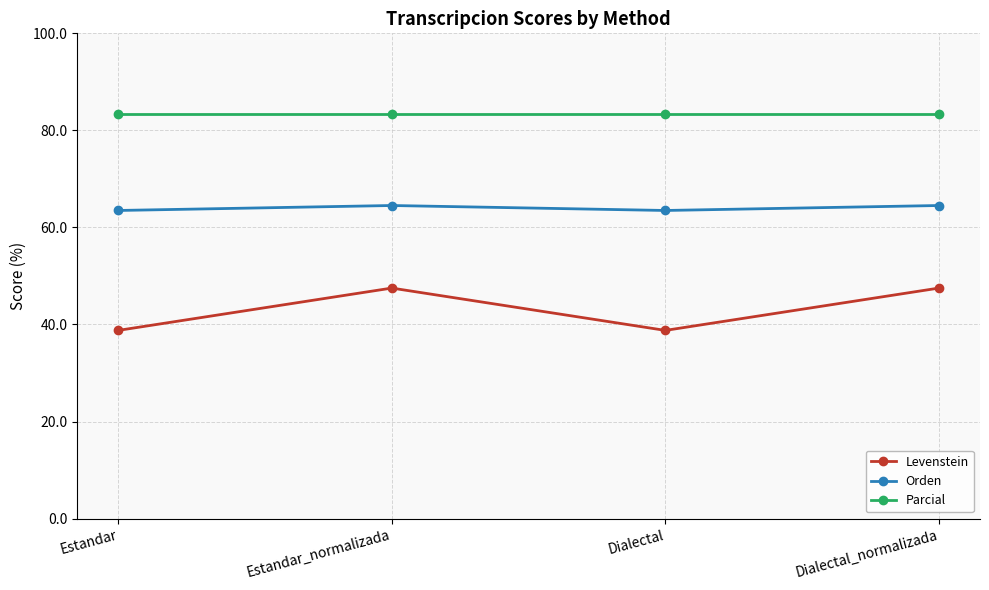

List the series in order of their peak value, lowest first.

Levenstein, Orden, Parcial